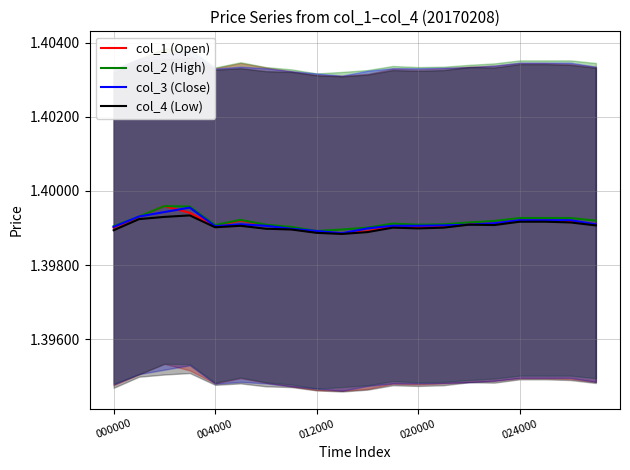

Count the number of data series in this chart.

4